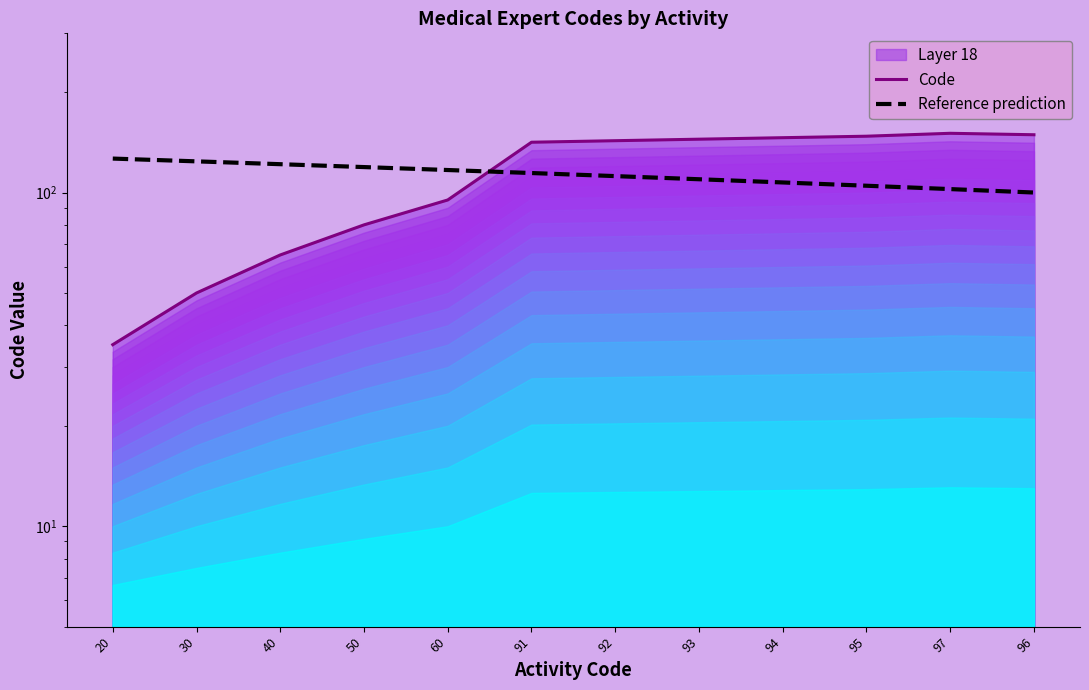

At 96, list the series in order from largest to smallest.

Code, Reference prediction